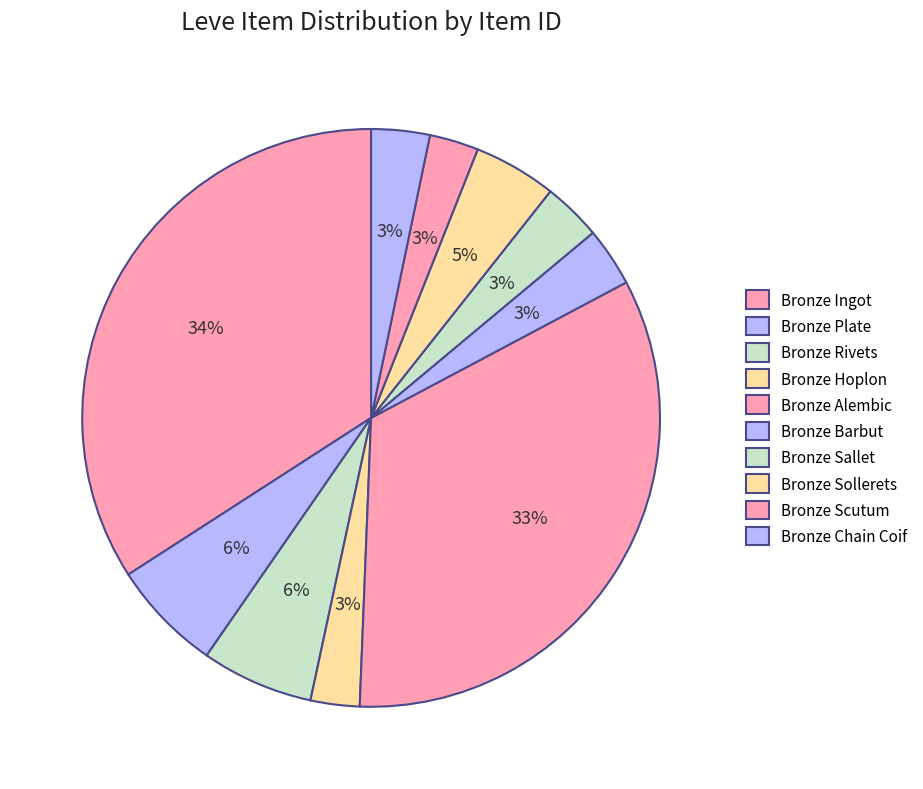

Which slice is the smallest?

Bronze Hoplon